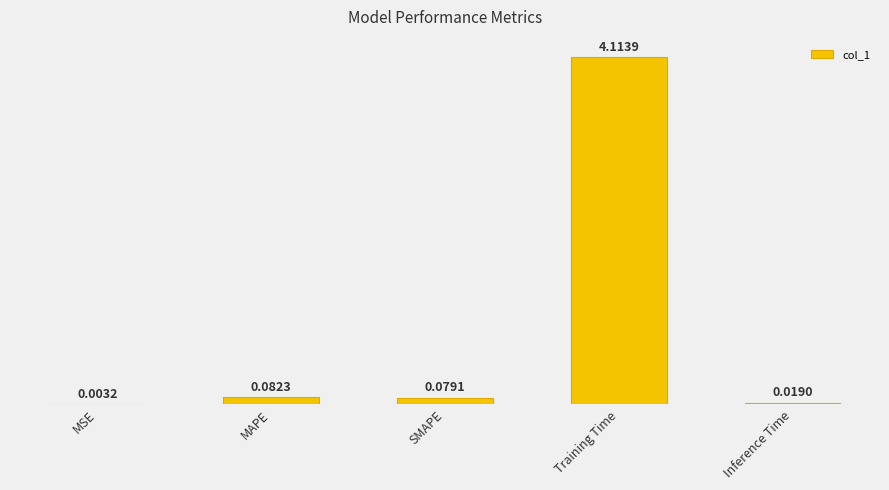

How many distinct data groups are displayed?

1